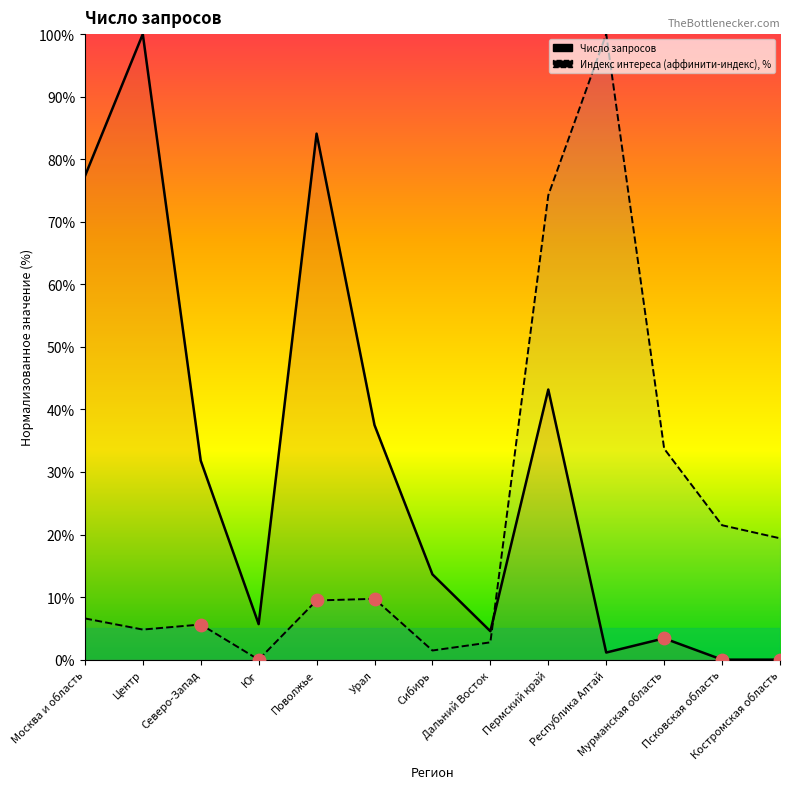

Which series has the widest spread of Y values?

Число запросов